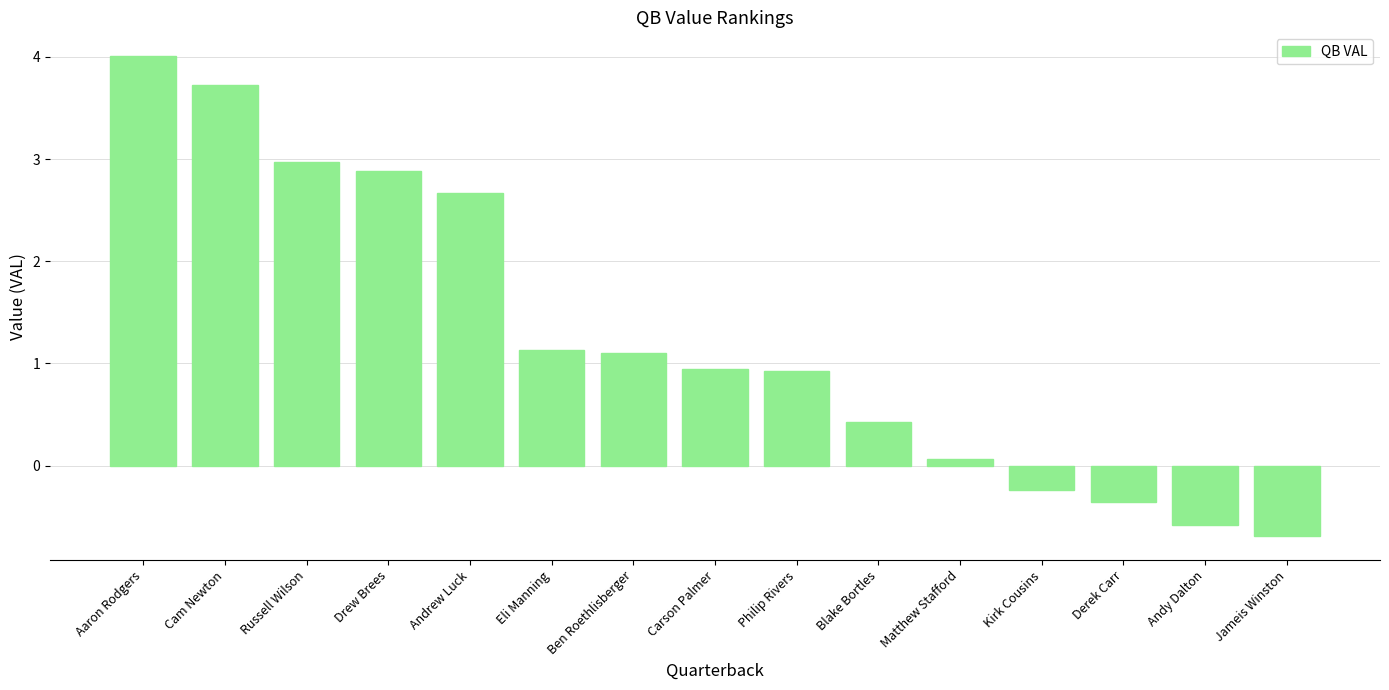

Does the chart contain any negative values?

Yes